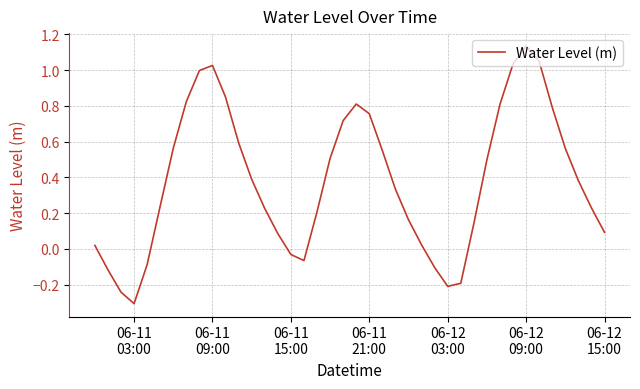

What is the difference between the maximum and minimum values?

1.4